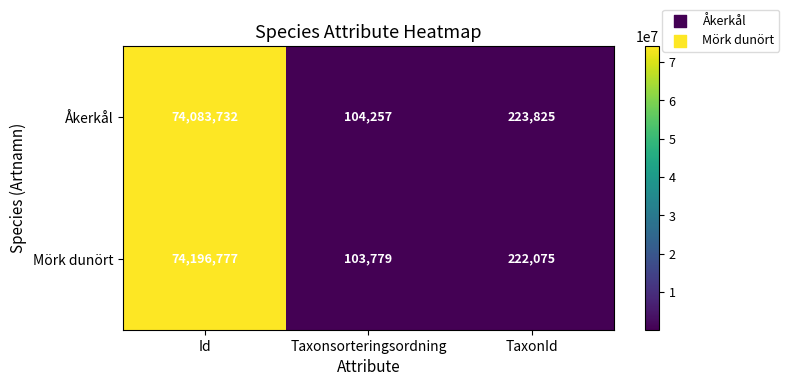

How many values in the Åkerkål series are below 223825?

1